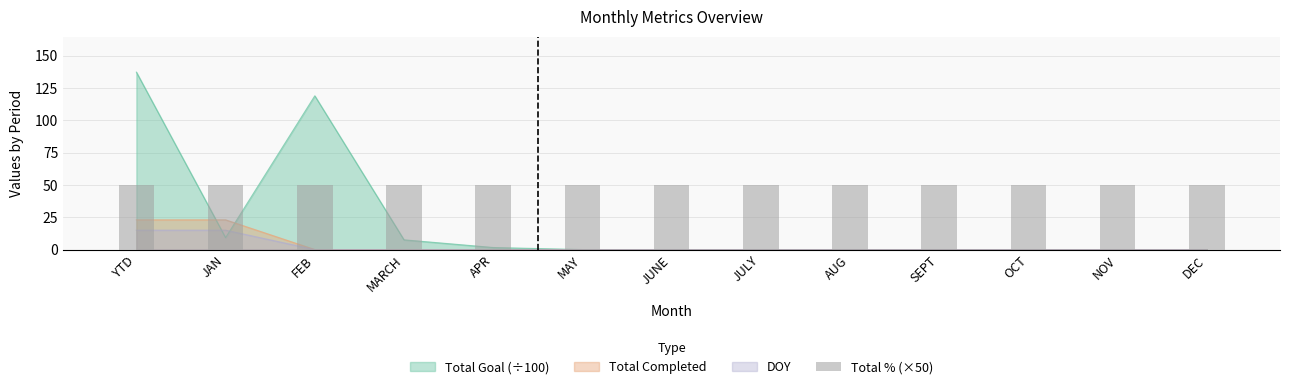

List the labels in order of Total Goal value, largest first.

YTD, FEB, JAN, MARCH, APR, MAY, JUNE, JULY, AUG, SEPT, OCT, NOV, DEC